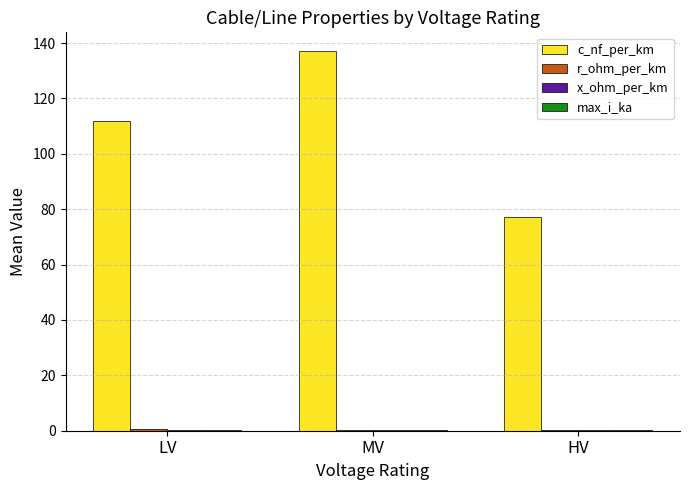

What is the greatest value displayed?

137.0